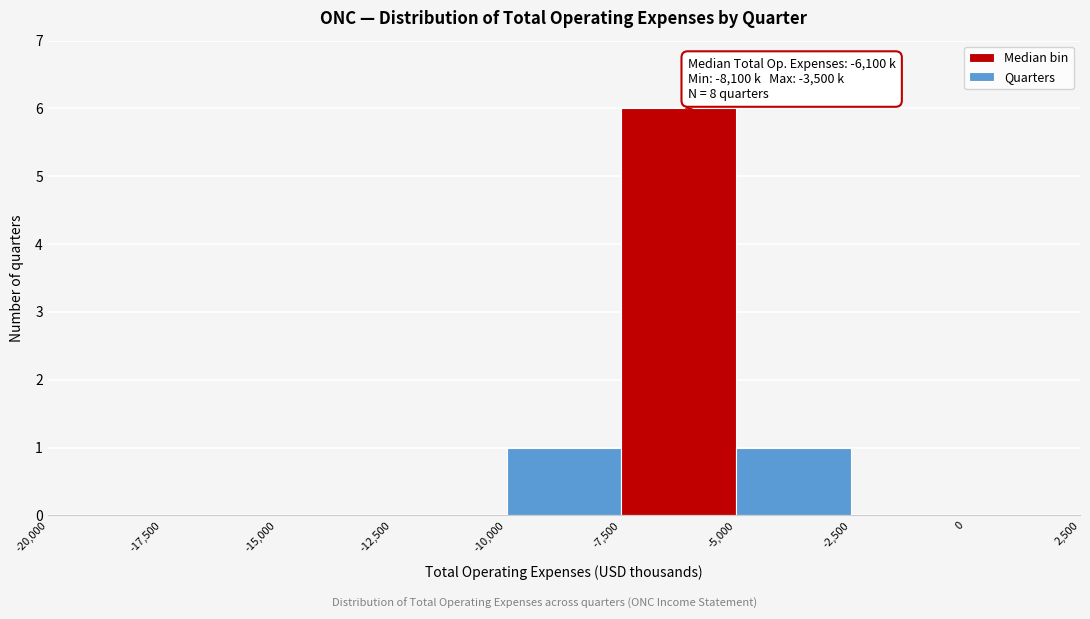

Which range on the x-axis has the tallest bar?

-7,500 to -5,000